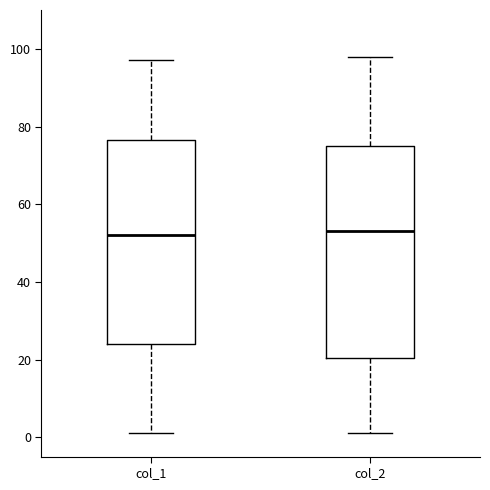

Reading left to right, read every box against the y-axis: the position of its median line, the range the box covers, and the ends of its whiskers. The values are not printed on the chart, so give them approximately, as read against the axis.

col_1: median 52, box 24 to 76, whiskers 2 to 98
col_2: median 54, box 20 to 76, whiskers 2 to 98